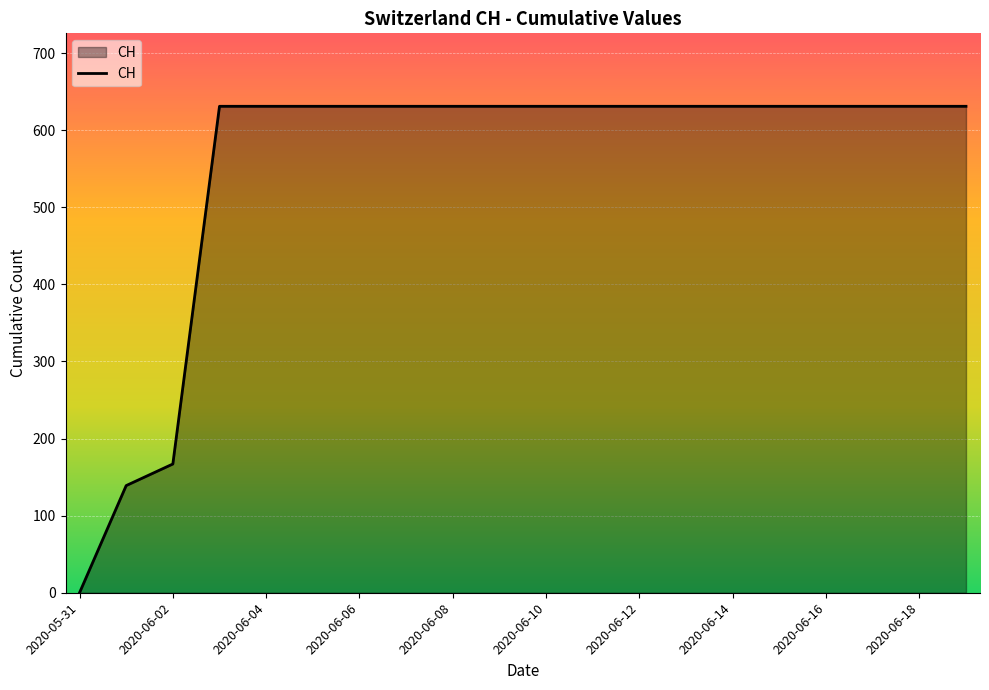

Reading right to left, list all the values displayed in this chart.

631	631	631	631	631	631	631	631	631	631	631	631	631	631	631	631	631	167	139	0